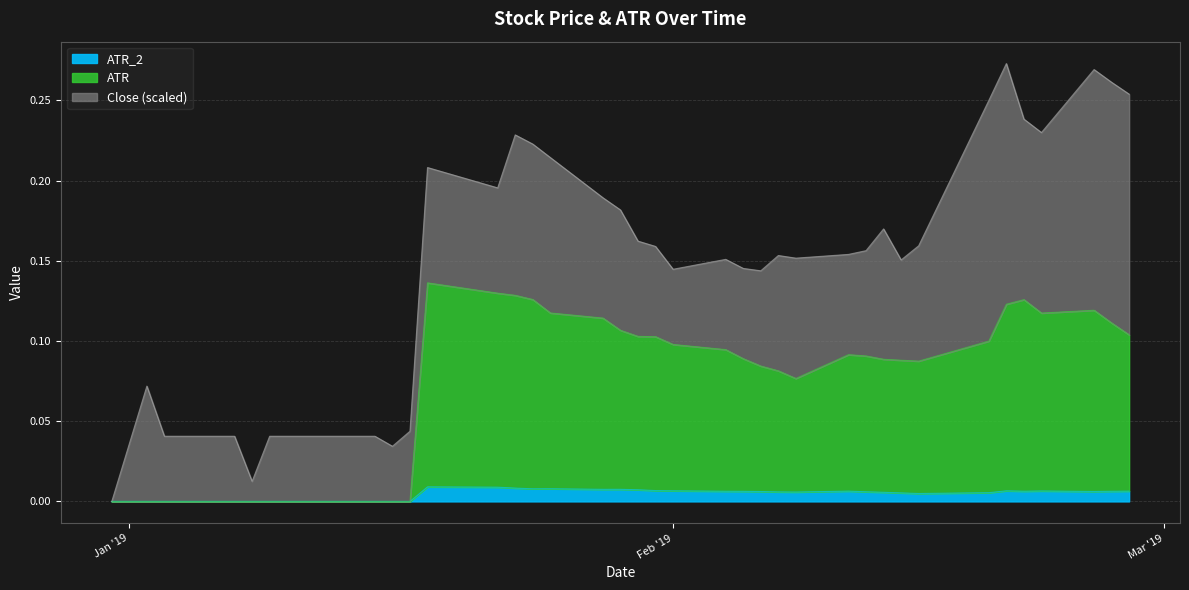

True or false: ATR and ATR_2 cross at least once.

False